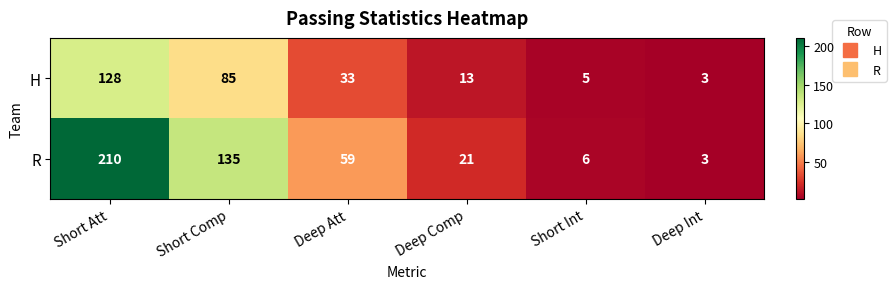

How many data points does each series have?

6